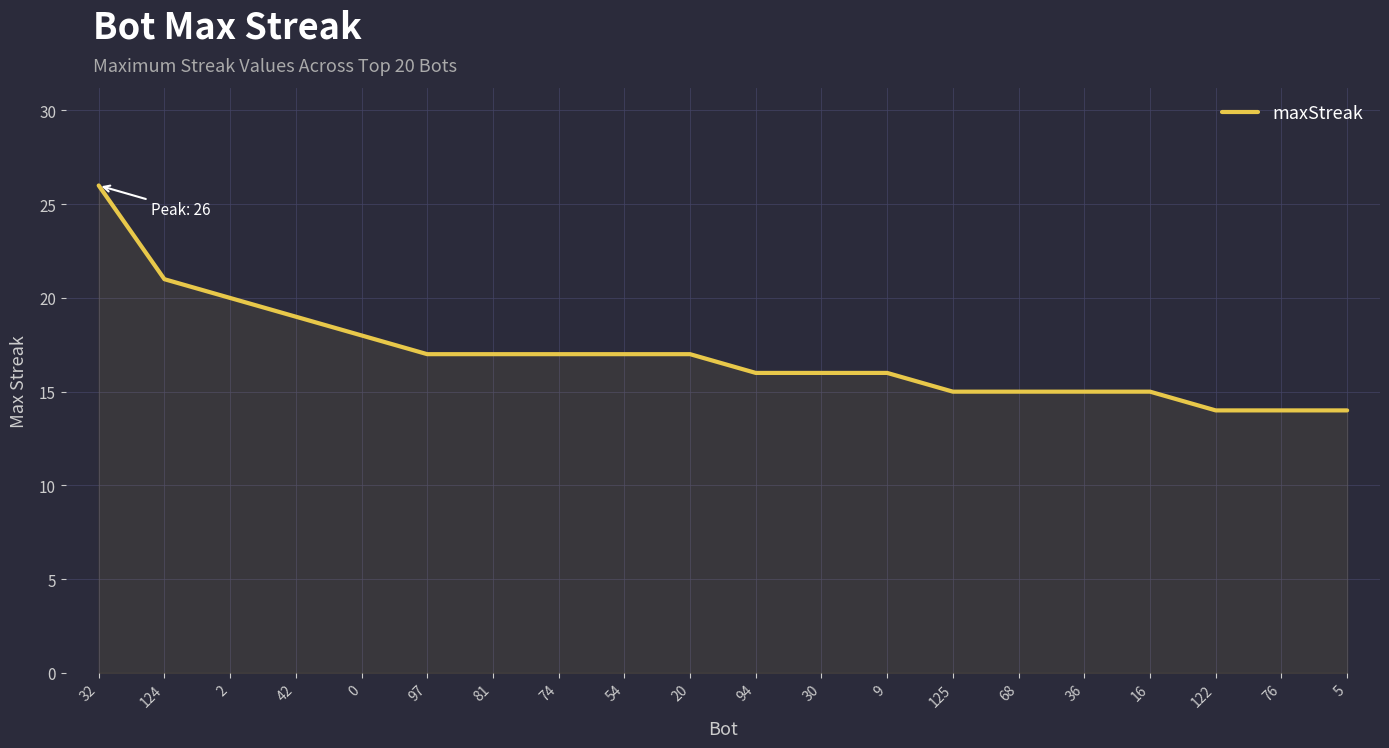

Reading left to right, what are all the values shown in this chart?

26	21	20	19	18	17	17	17	17	17	16	16	16	15	15	15	15	14	14	14